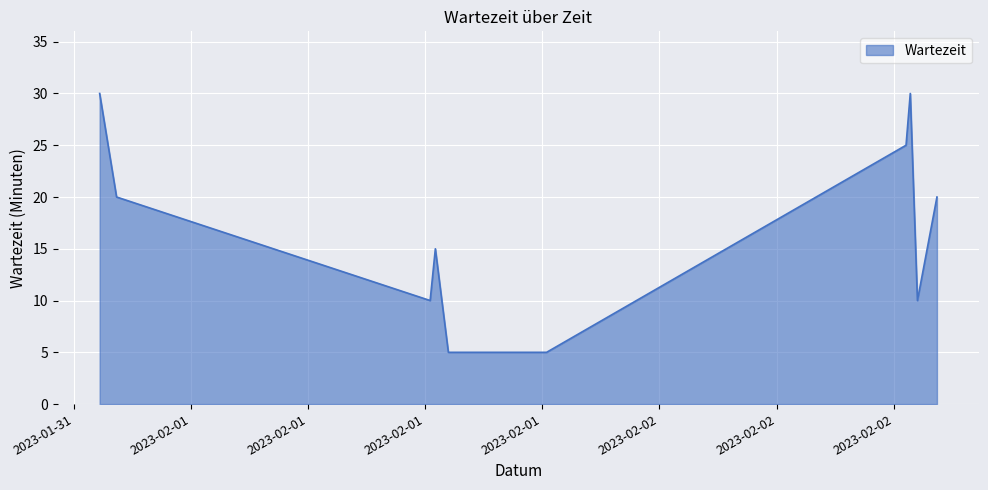

What is the maximum value shown in the chart?

30